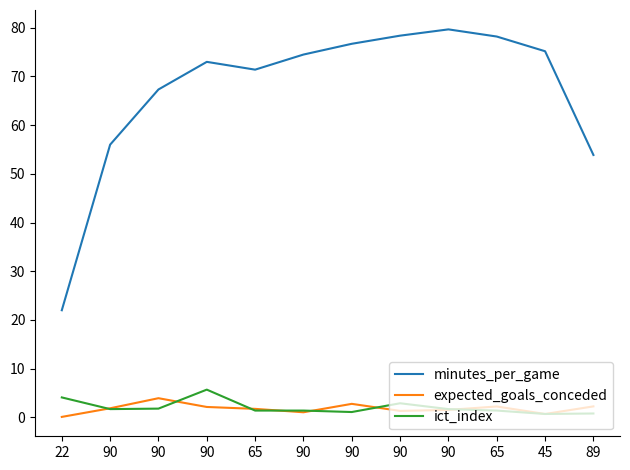

Rank the series at 65 from lowest to highest value.

ict_index, expected_goals_conceded, minutes_per_game